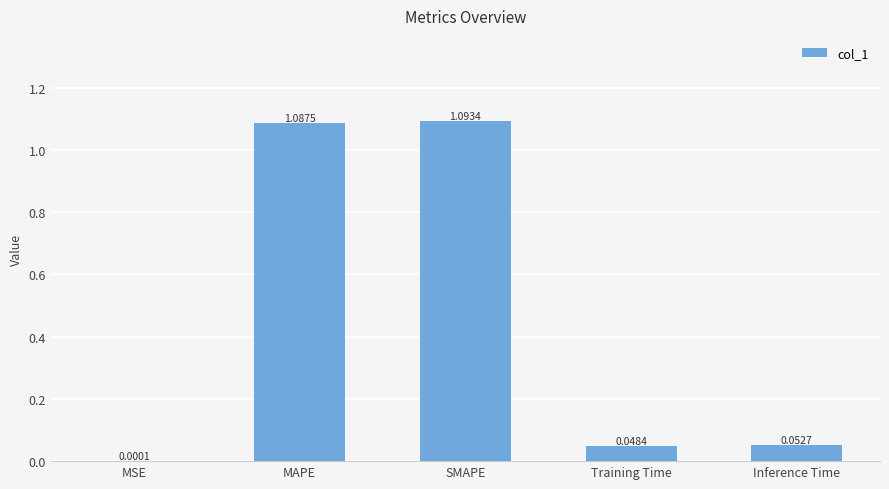

Which has a higher value, SMAPE or Inference Time?

SMAPE